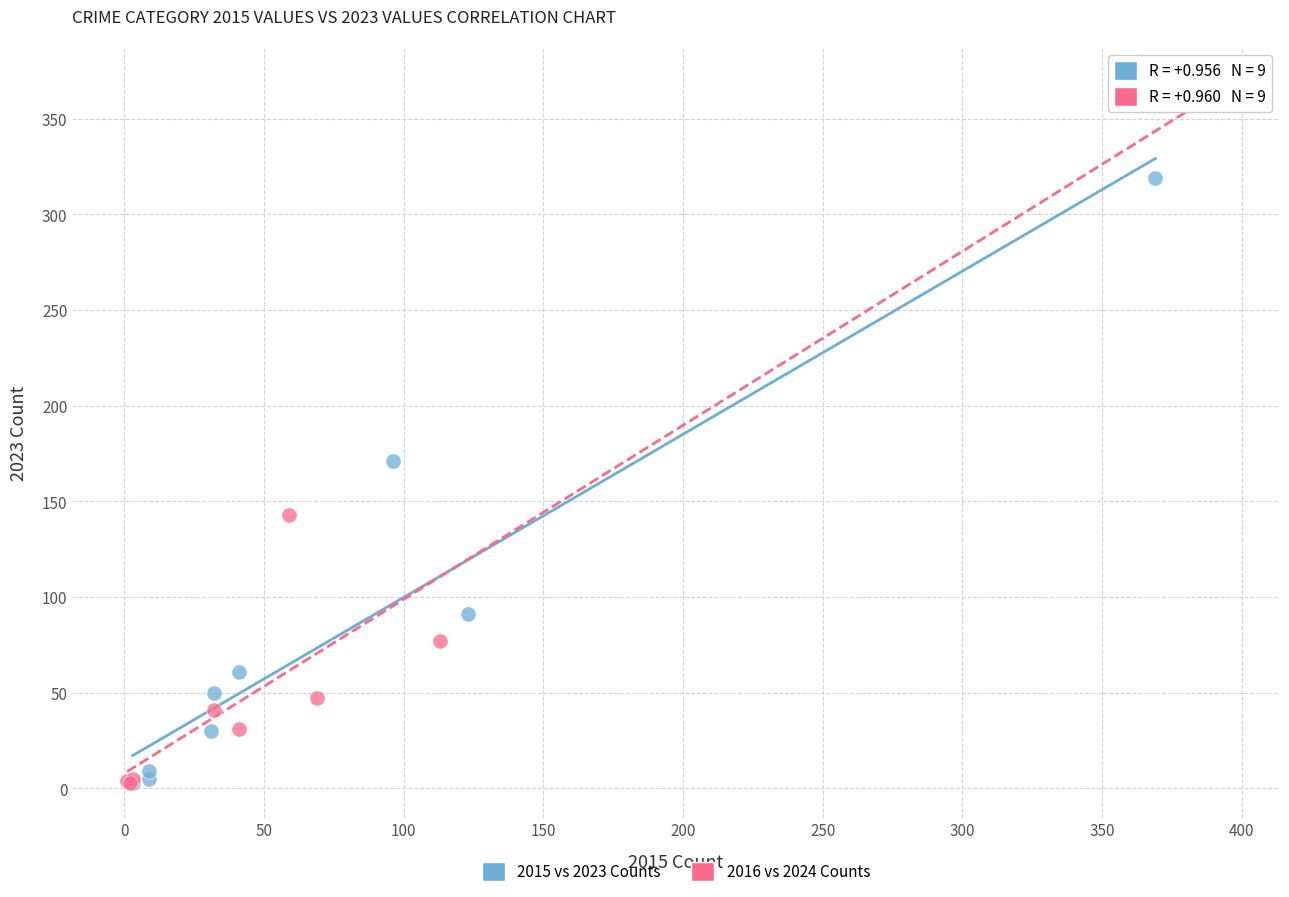

Which series has the widest spread of Y values?

2016 vs 2024 Counts